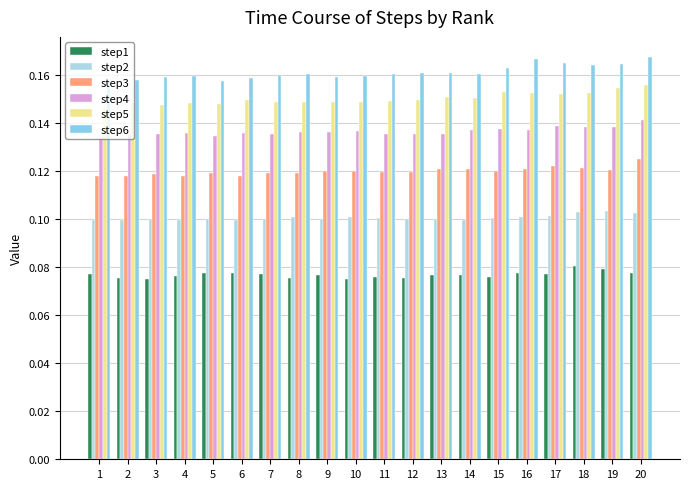

Is it true that step1 equals 0.0 at 13?

False